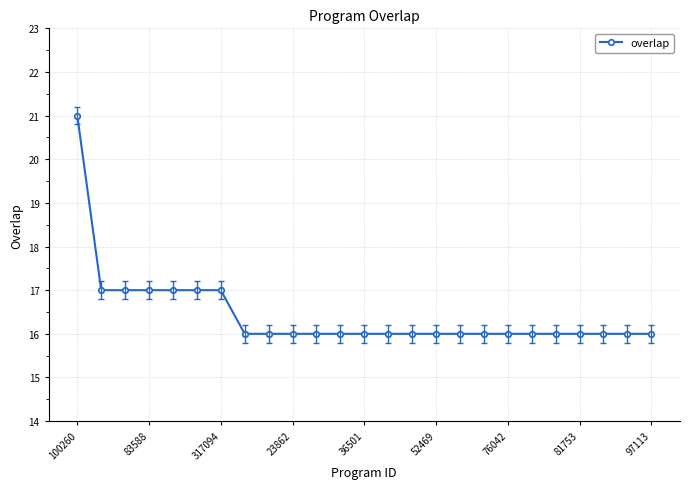

What is the maximum value shown in the chart?

21